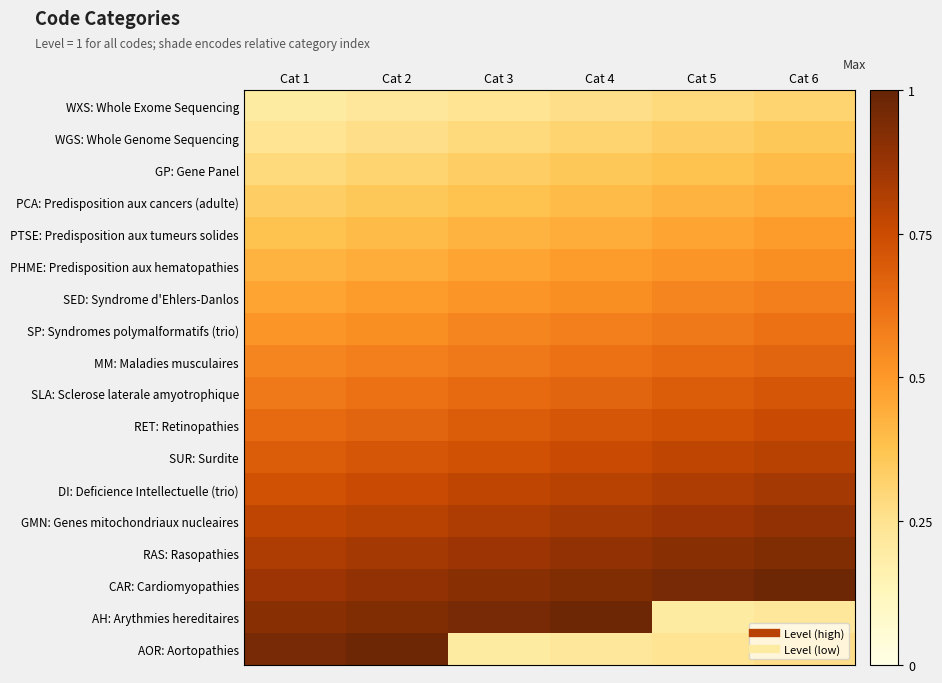

Rank the series by their maximum value, from highest to lowest.

CAR: Cardiomyopathies, AH: Arythmies hereditaires, AOR: Aortopathies, RAS: Rasopathies, GMN: Genes mitochondriaux nucleaires, DI: Deficience Intellectuelle (trio), SUR: Surdite, RET: Retinopathies, SLA: Sclerose laterale amyotrophique, MM: Maladies musculaires, SP: Syndromes polymalformatifs (trio), SED: Syndrome d'Ehlers-Danlos, PHME: Predisposition aux hematopathies, PTSE: Predisposition aux tumeurs solides, PCA: Predisposition aux cancers (adulte), GP: Gene Panel, WGS: Whole Genome Sequencing, WXS: Whole Exome Sequencing